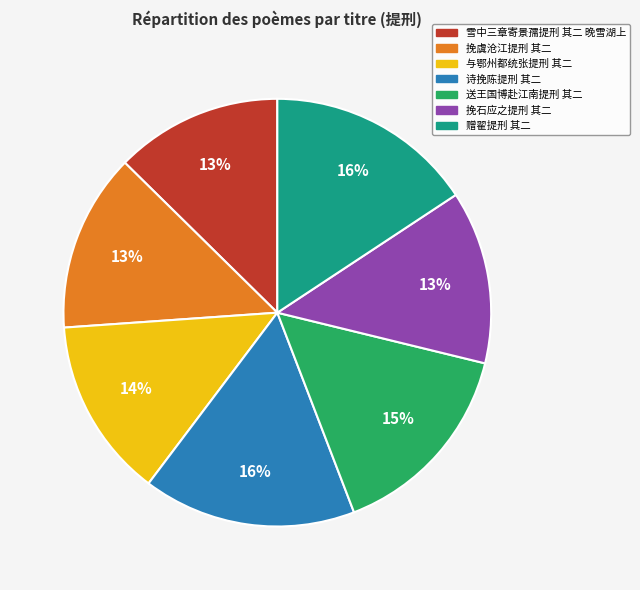

Between 诗挽陈提刑 其二 and 挽石应之提刑 其二, which is larger?

诗挽陈提刑 其二